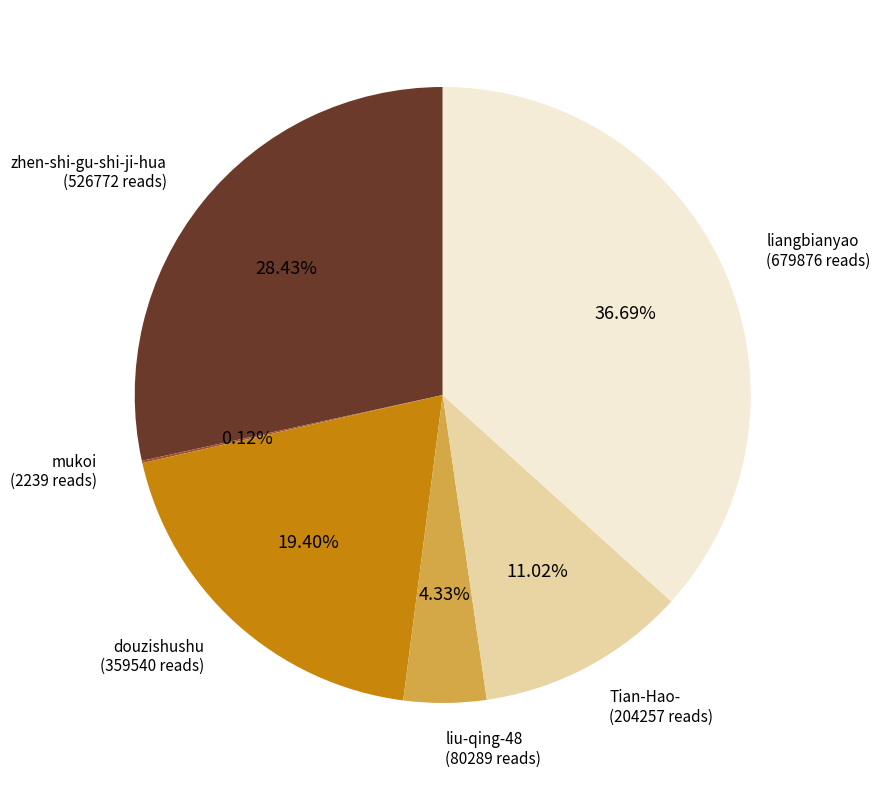

Is there any slice that represents more than half of the pie?

No